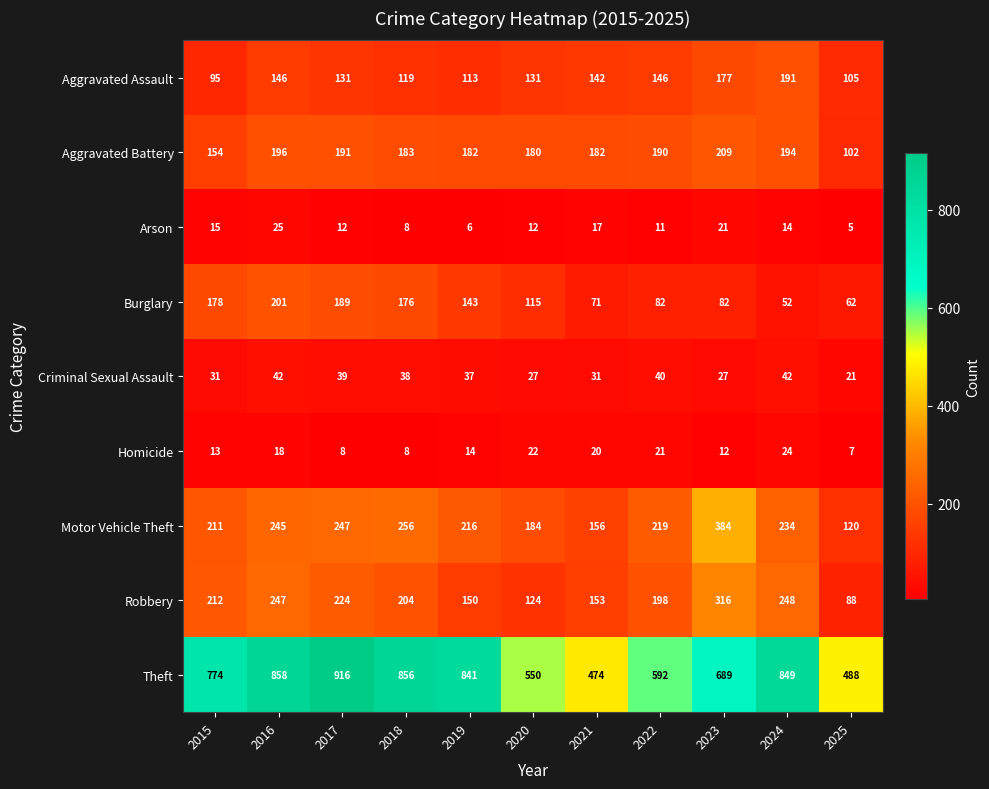

How many distinct data groups are displayed?

9